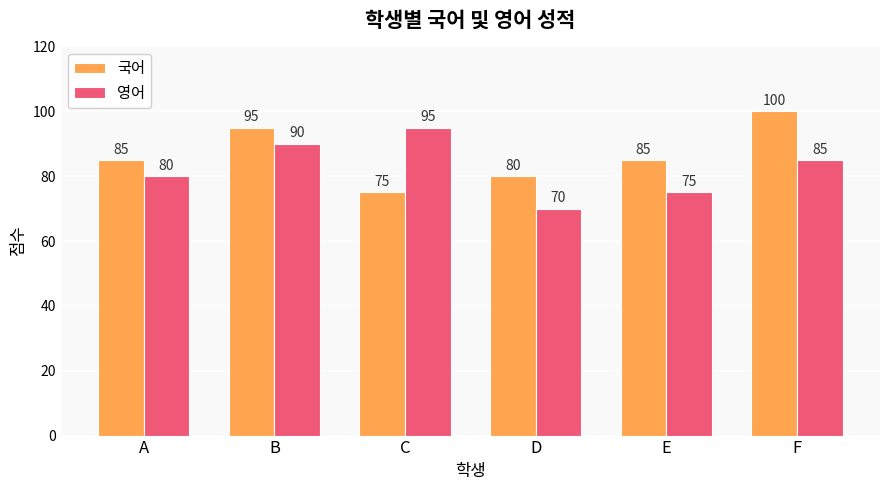

What is the spread (max minus min) of values at B?

5